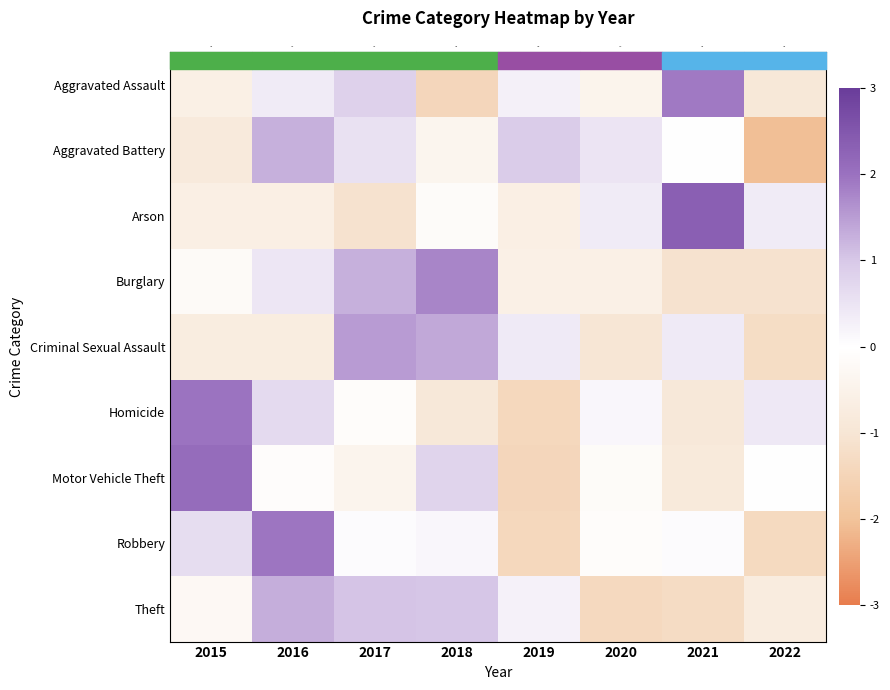

Where is Aggravated Assault nearest to the value 0?

2019